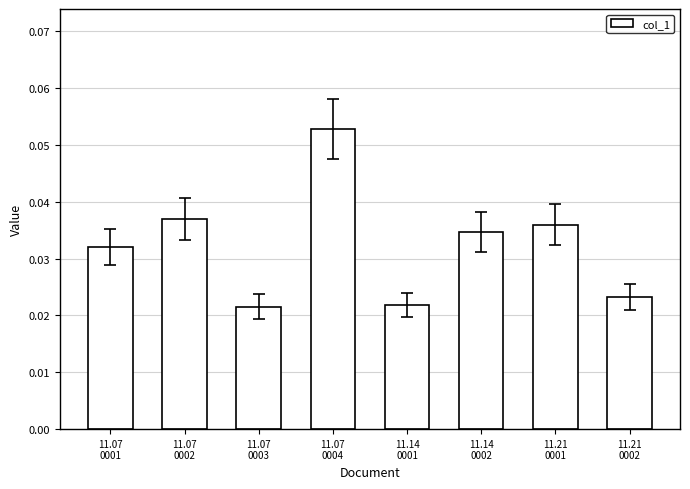

How many values are between 0 and 1?

8